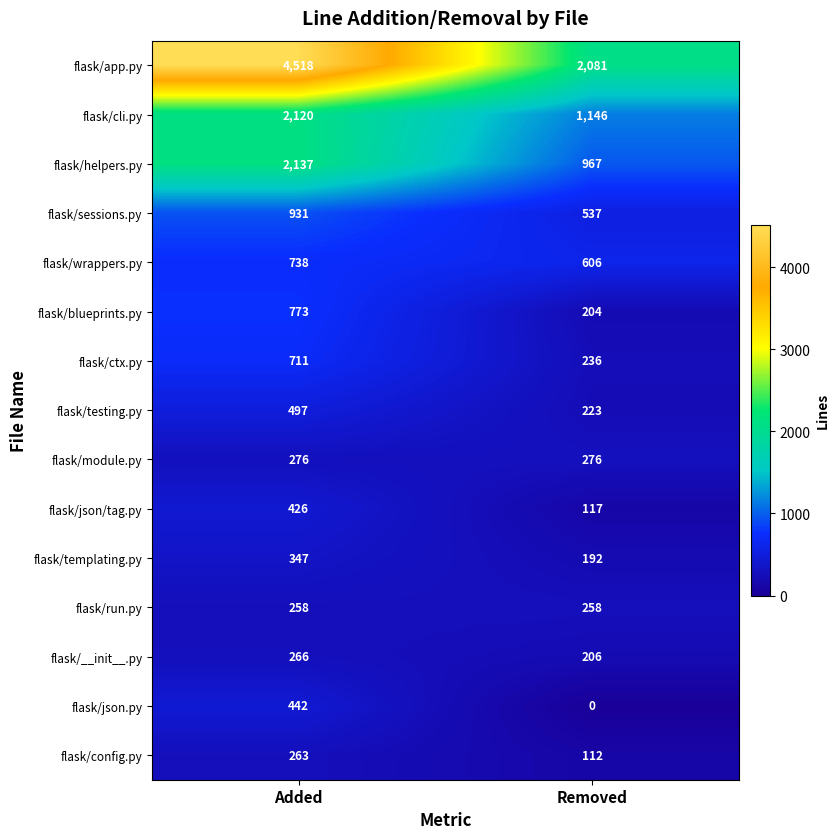

Which series has the largest total across all categories?

flask/app.py